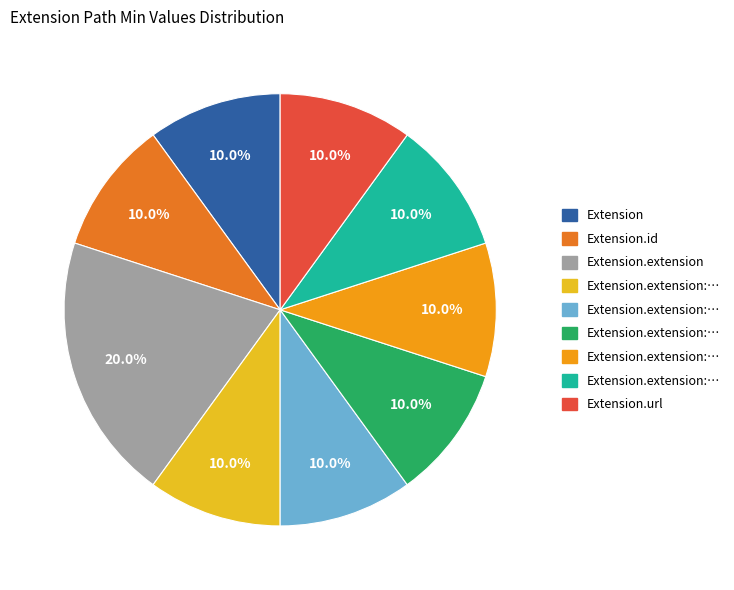

Does any single category account for the majority?

No